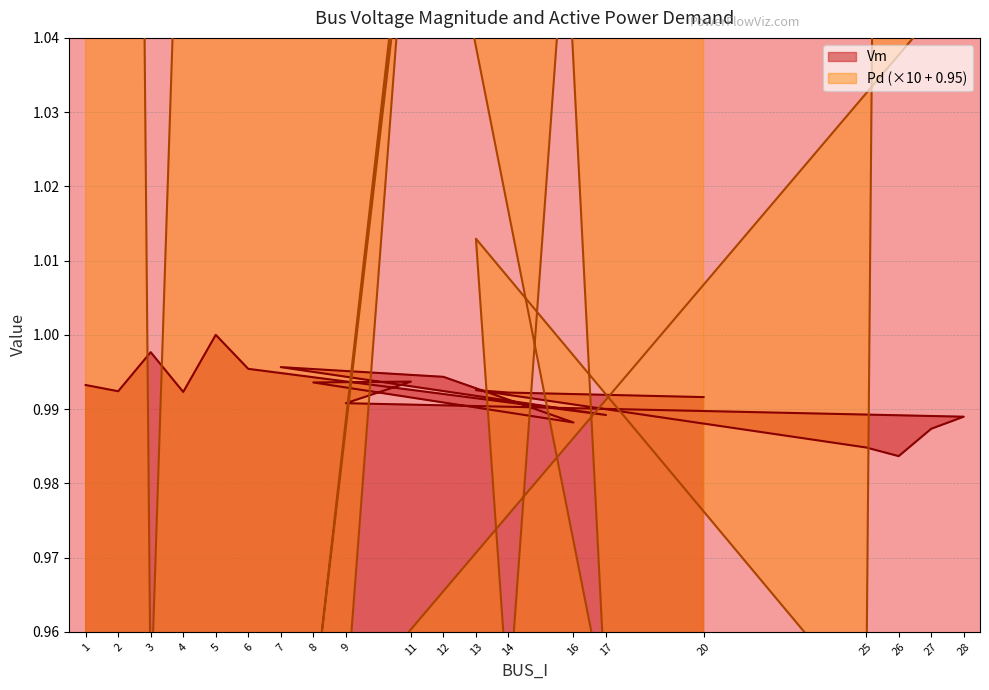

The value of Vm at 12 is 1.0. True or false?

True